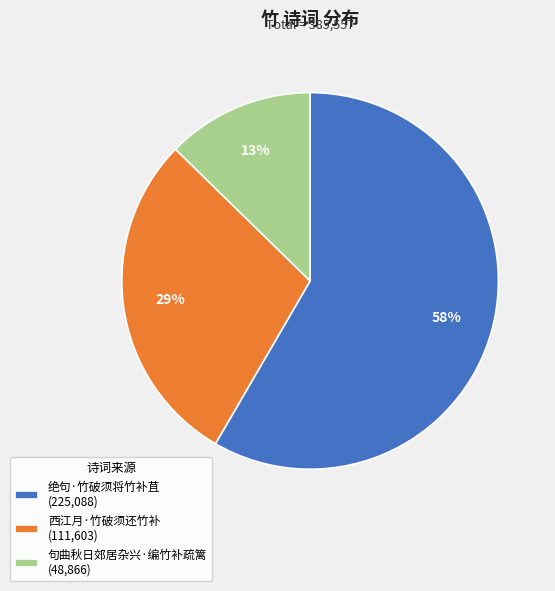

Is the sum of 句曲秋日郊居杂兴·编竹补疏篱 and 绝句·竹破须将竹补苴 greater than half?

Yes